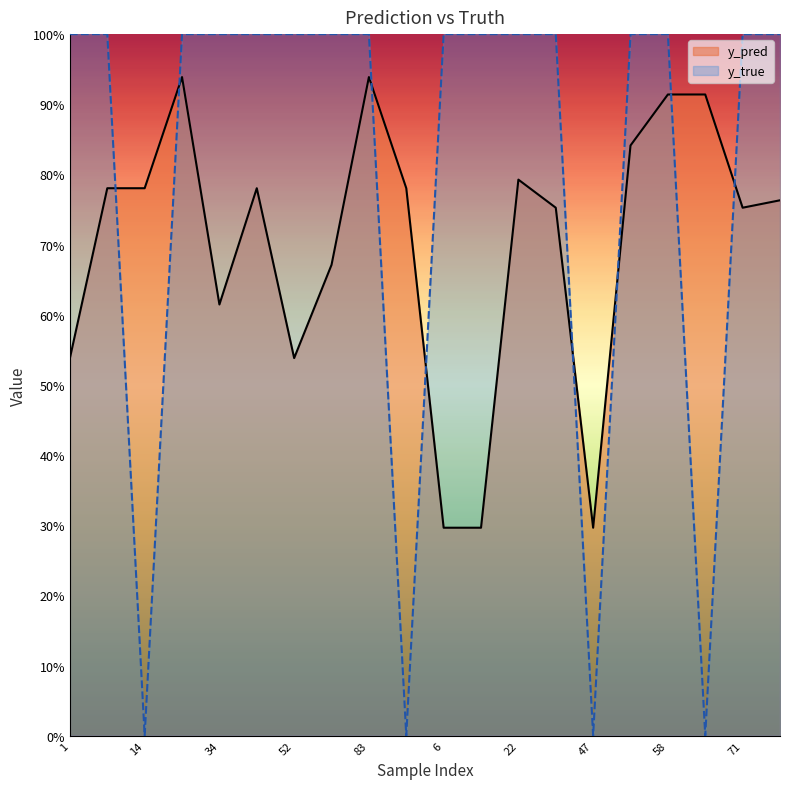

List the series in order of their overall mean, highest first.

y_true, y_pred